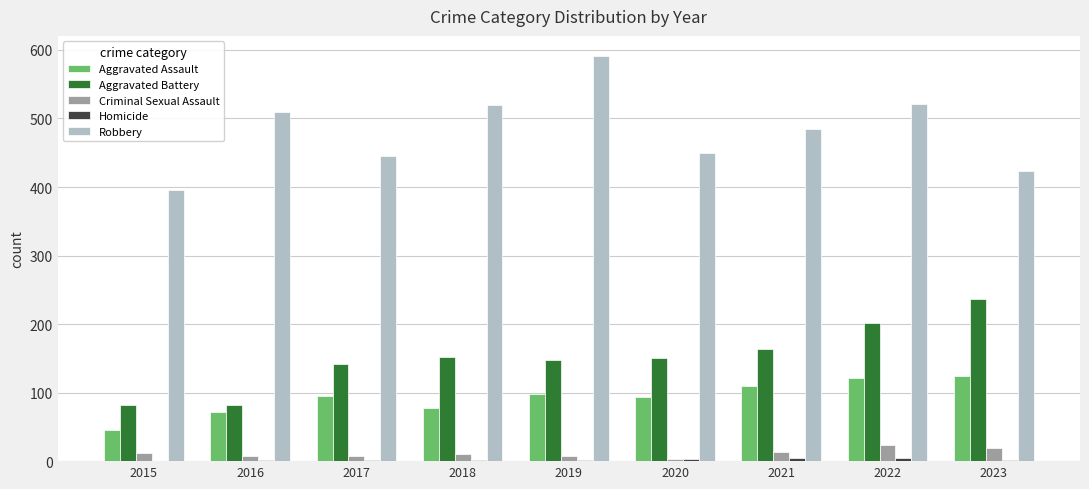

The Aggravated Battery series shows 82 at 2016. True or false?

True